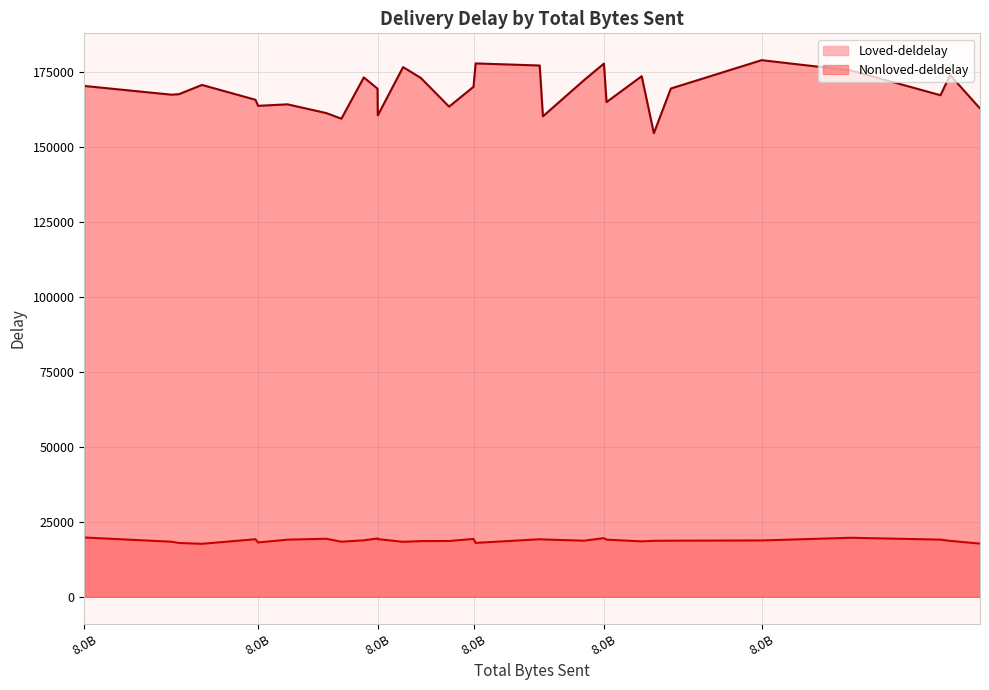

Which category has the lowest value in the Loved-deldelay series?

8421611525